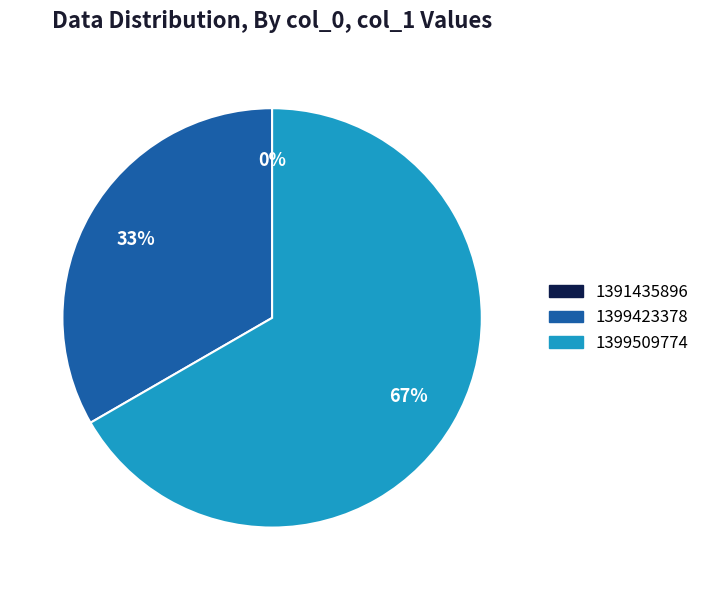

Is it true that 1399423378 is 33% of the pie?

True